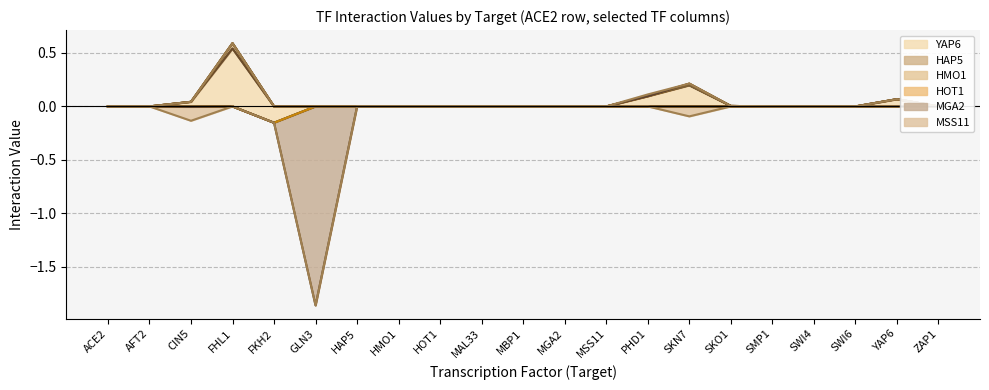

Which category has the lowest value in the HAP5 series?

SWI4